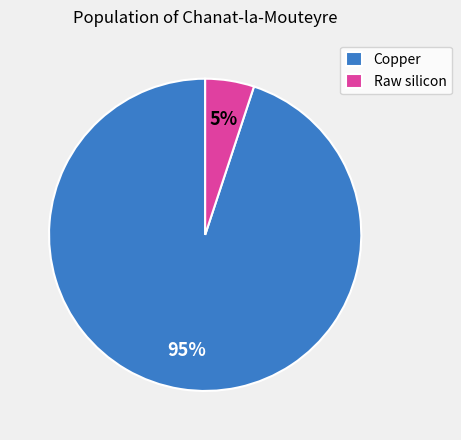

To the nearest percent, what percentage of the pie is Raw silicon?

5%